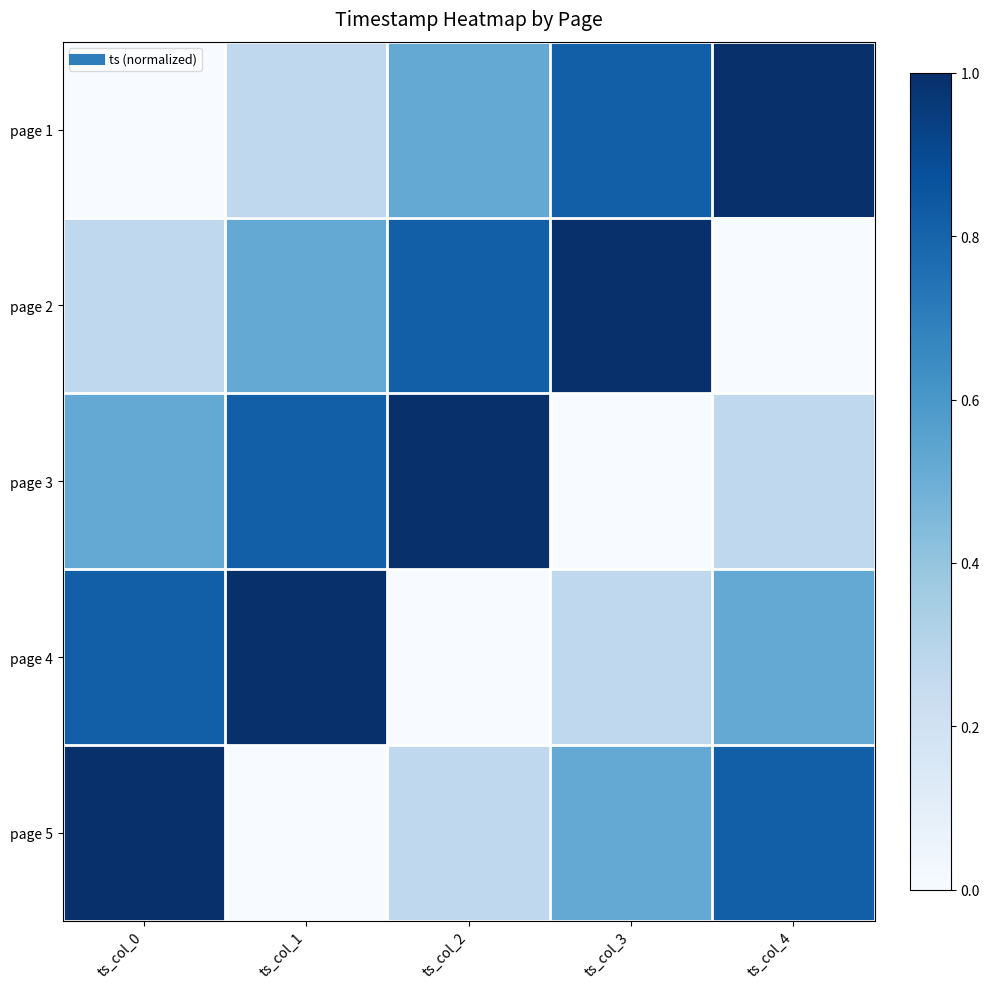

Which series has the largest range (max minus min)?

page 1